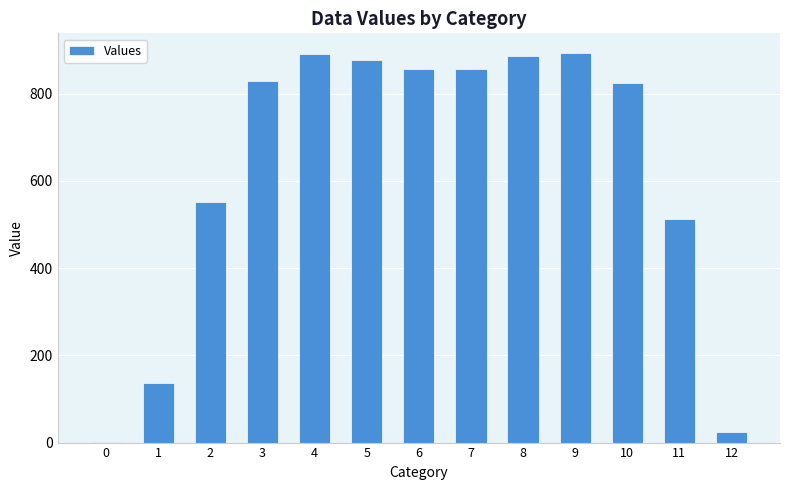

What is the ratio of the value at 2 to the value at 4?

0.6